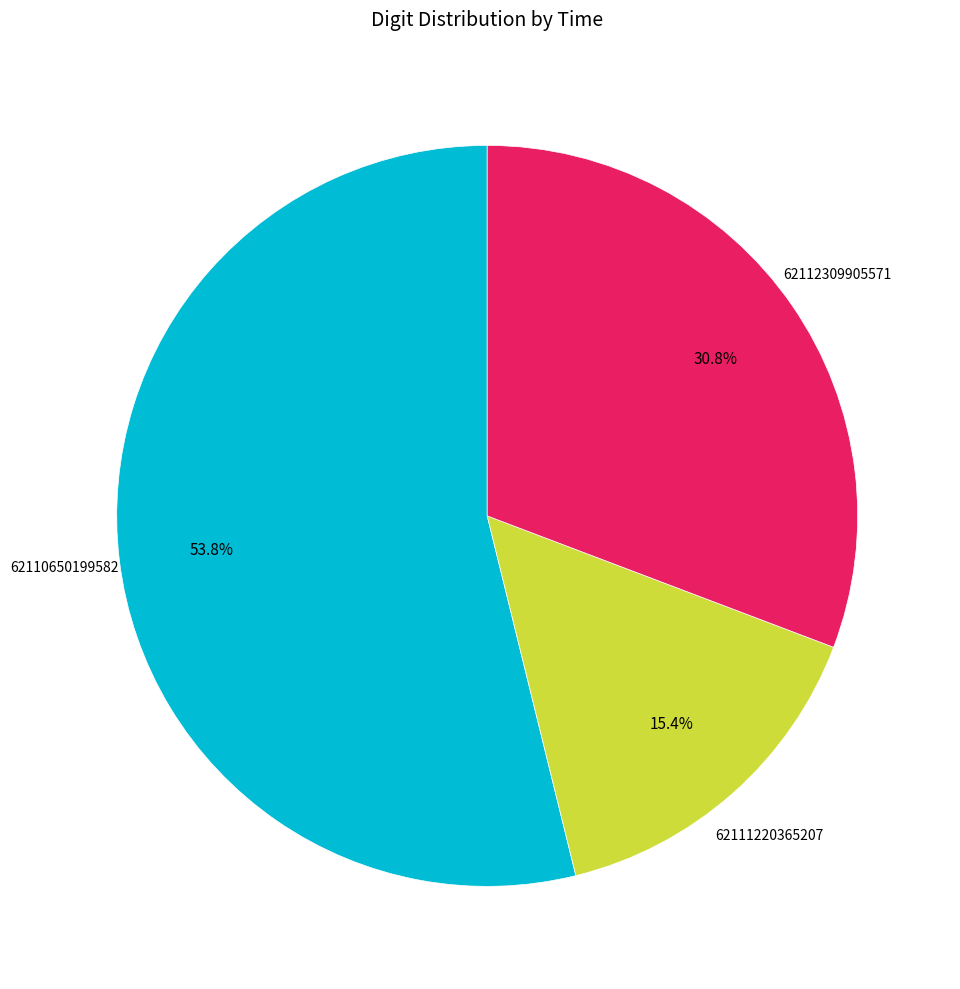

Does any single category account for the majority?

Yes